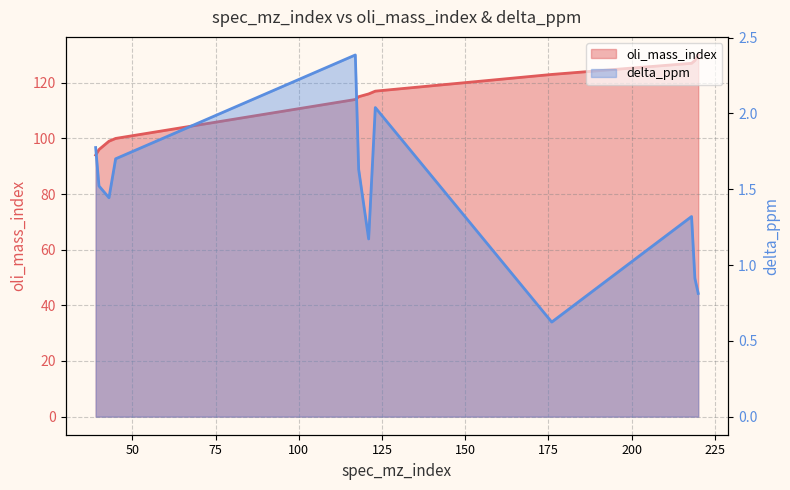

True or false: delta_ppm and oli_mass_index cross at least once.

False